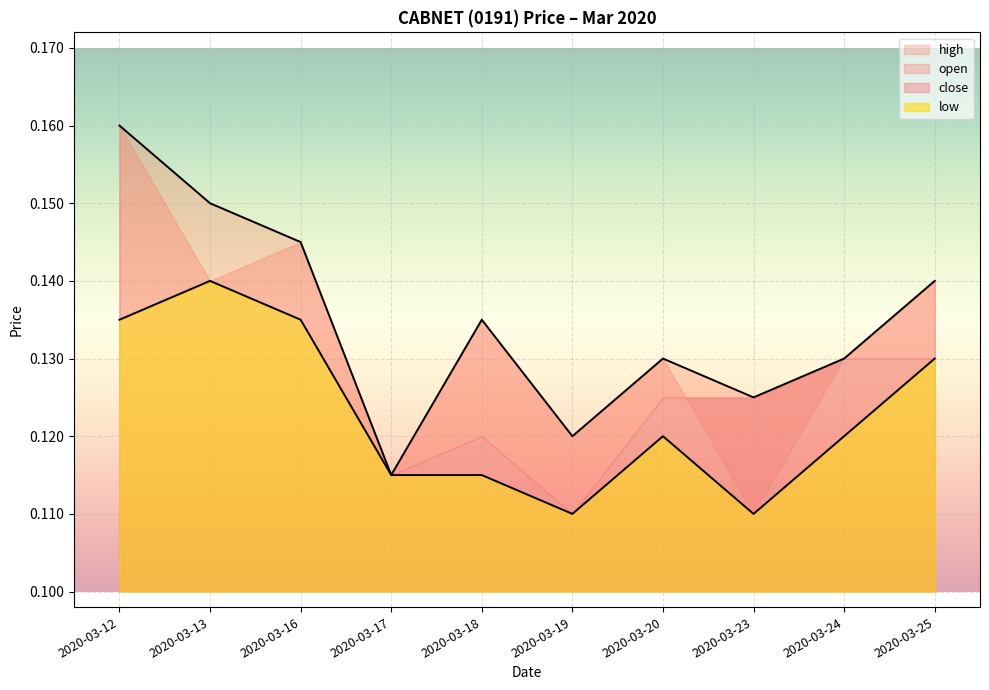

How many interior local peaks does the low series have?

2